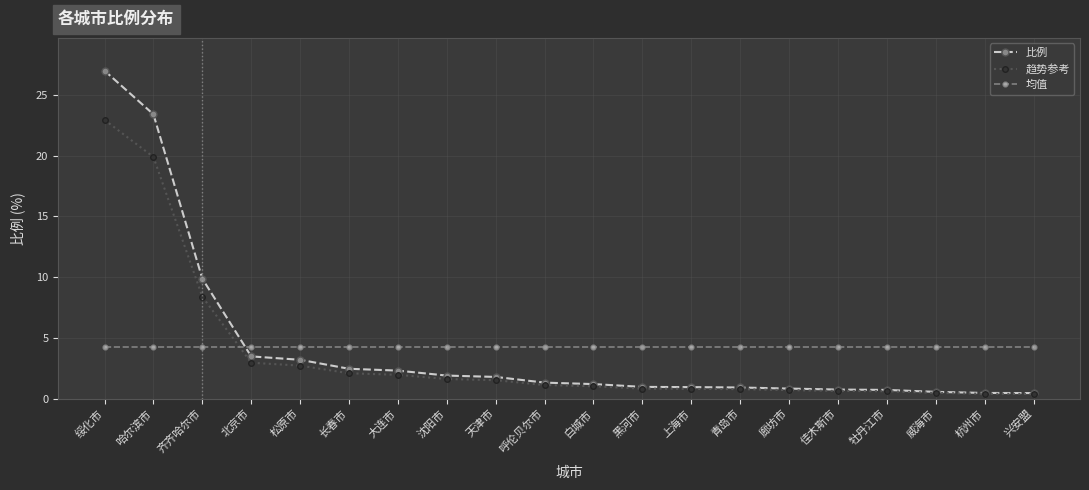

What is the highest value of the 比例 series?

27.0